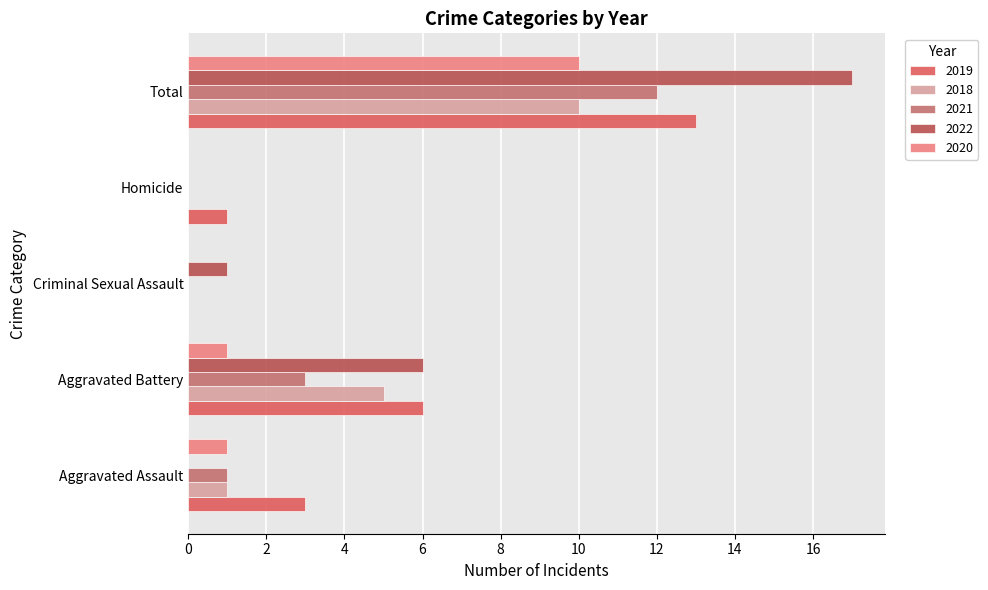

At which category is the sum across all series the highest?

Total